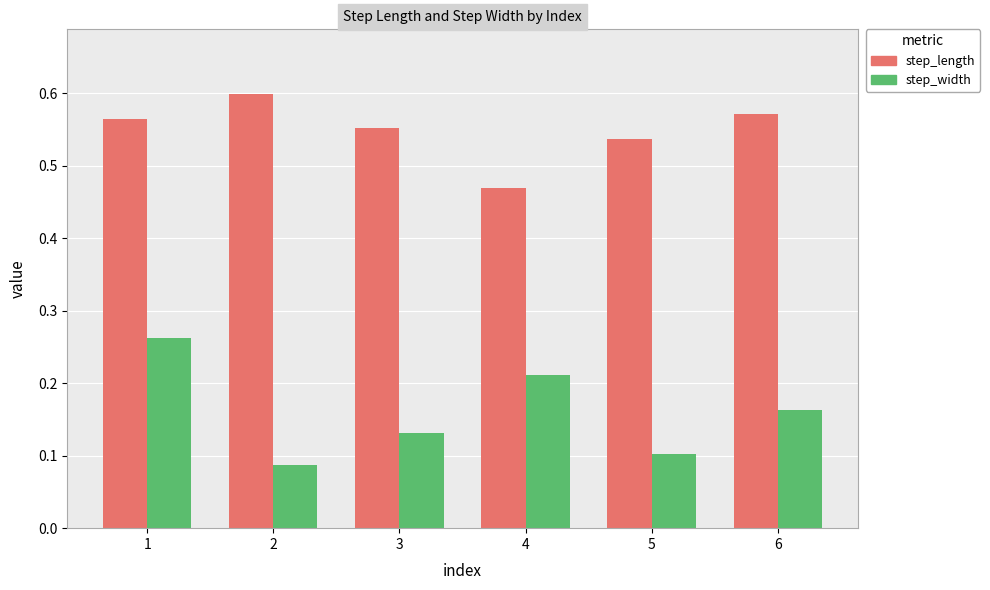

At how many categories does at least one series exceed 0?

6